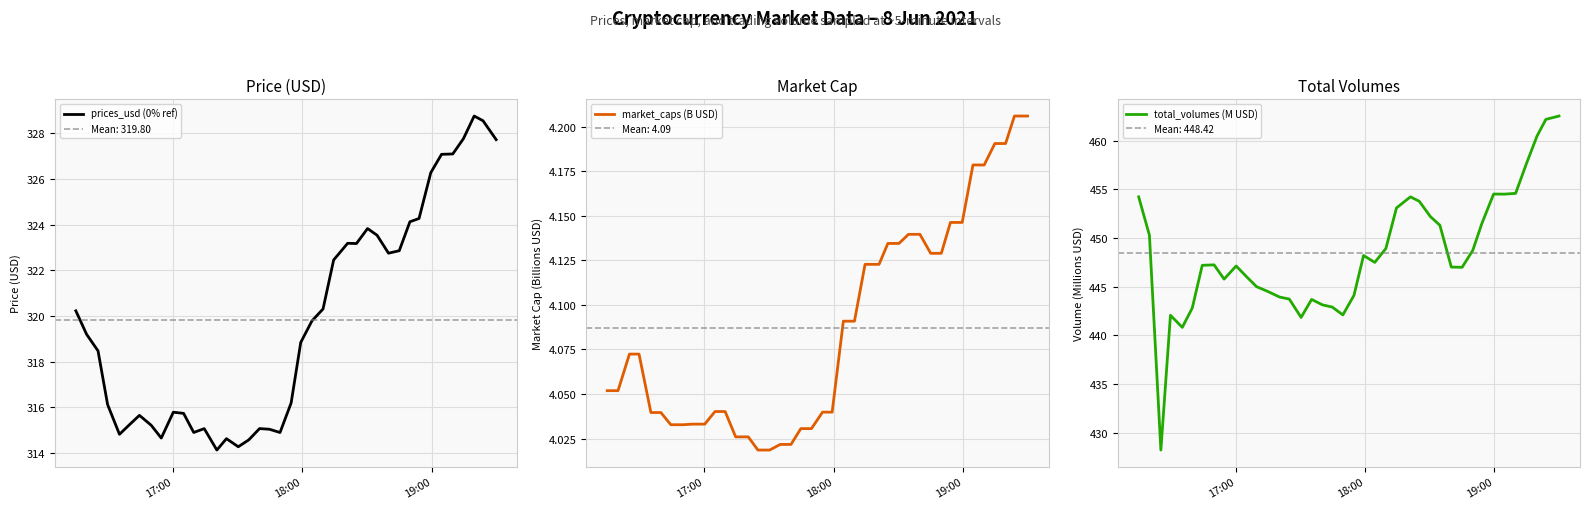

How many lines are shown in the chart?

3